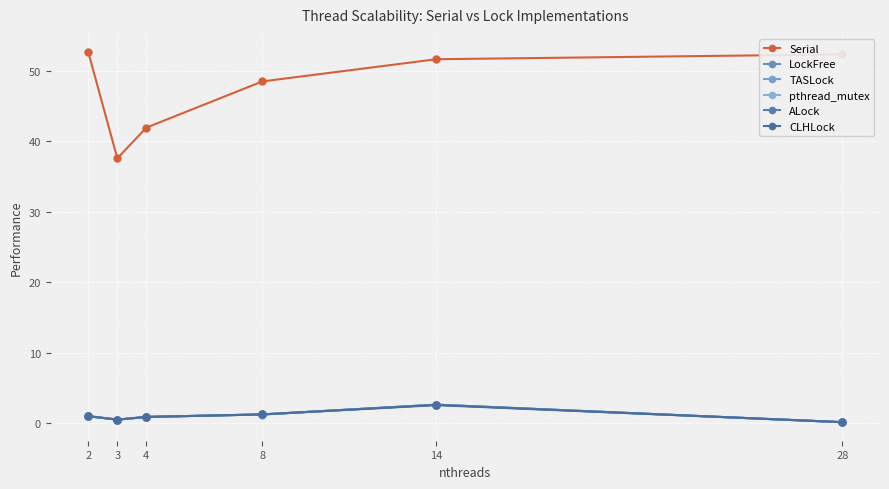

What is the average value of the TASLock series?

1.1